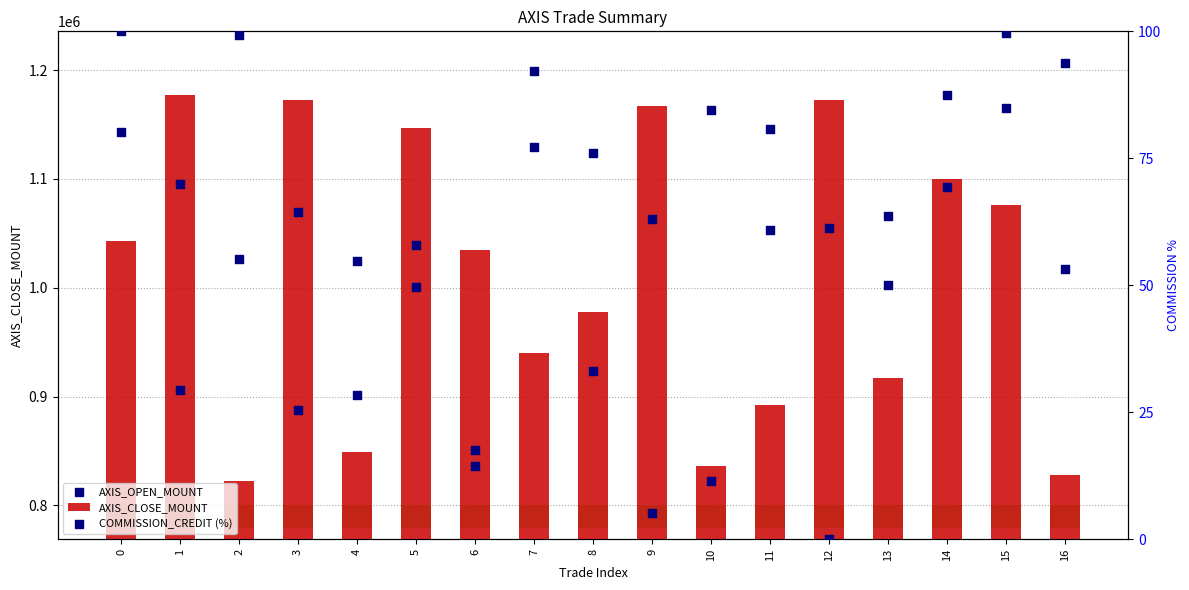

Which series contains the lowest Y value?

COMMISSION_CREDIT (%)